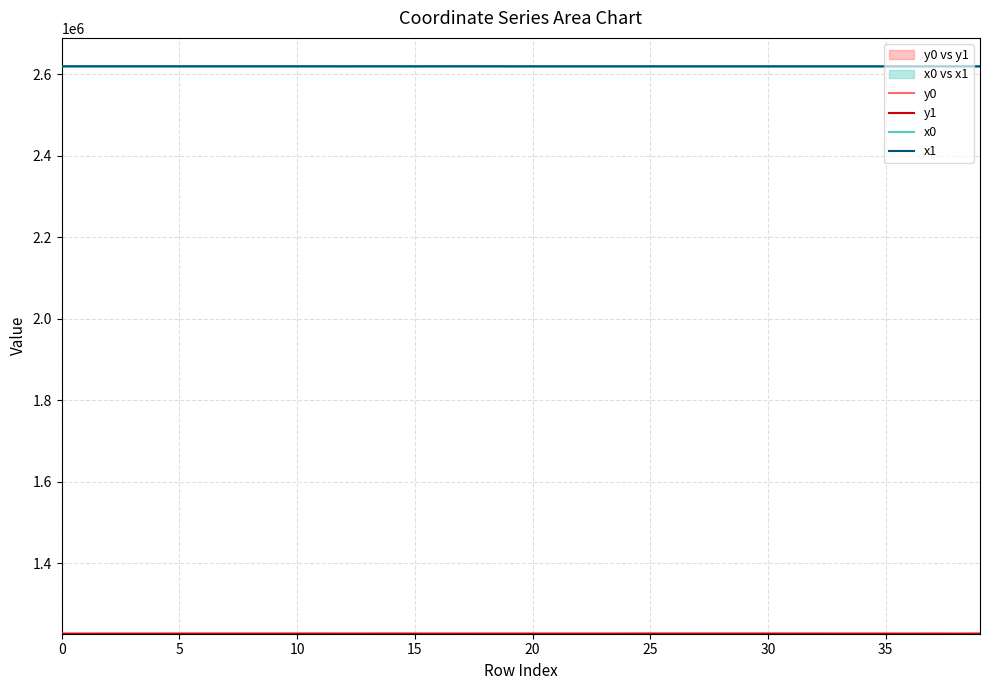

True or false: y0 and x0 cross at least once.

False